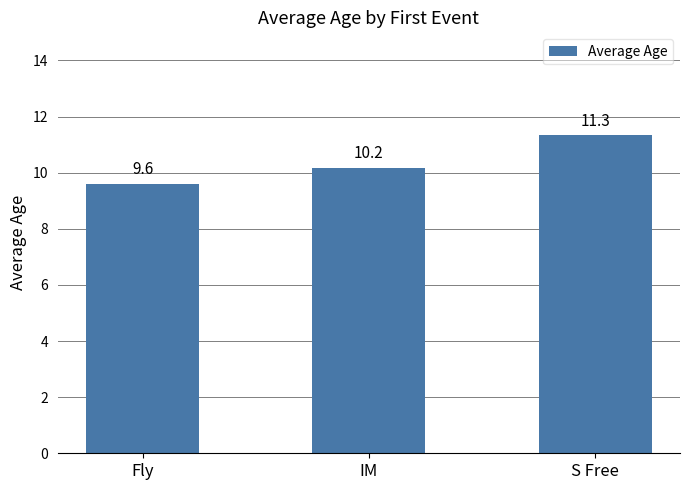

How many bars are there in total?

3